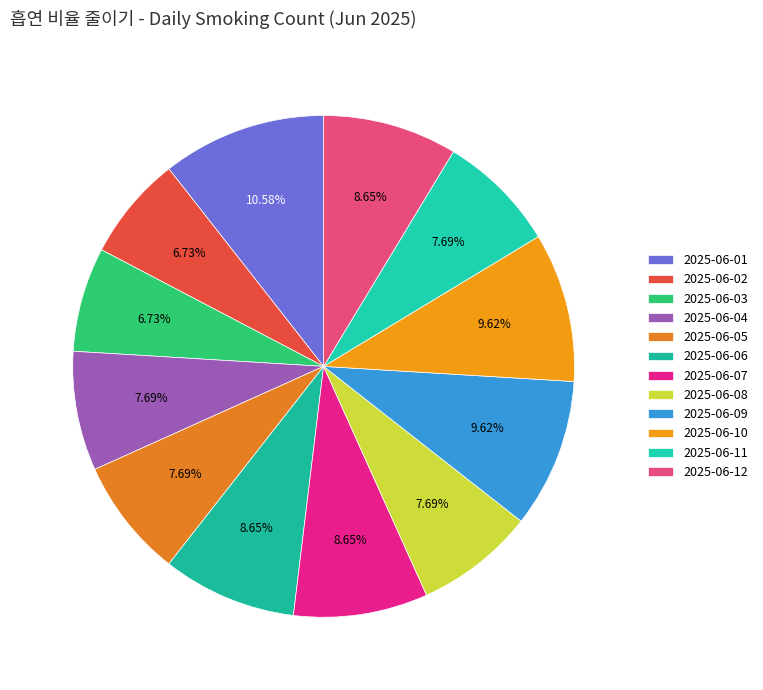

Approximately how many times larger is the value at 2025-06-01 compared to 2025-06-07?

1.2